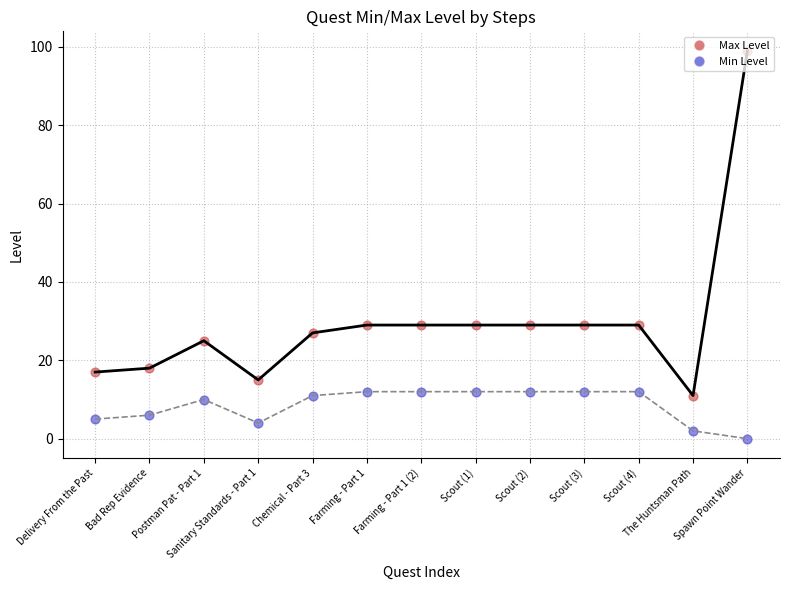

Which series has the largest Y range (max minus min)?

Max Level